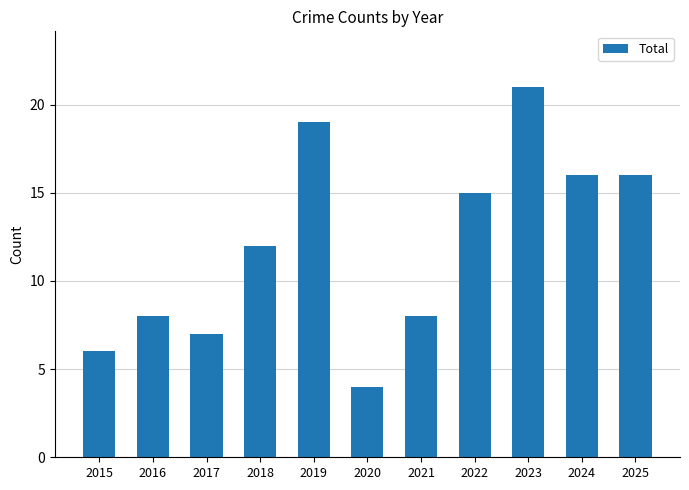

Read the value at 2024.

16